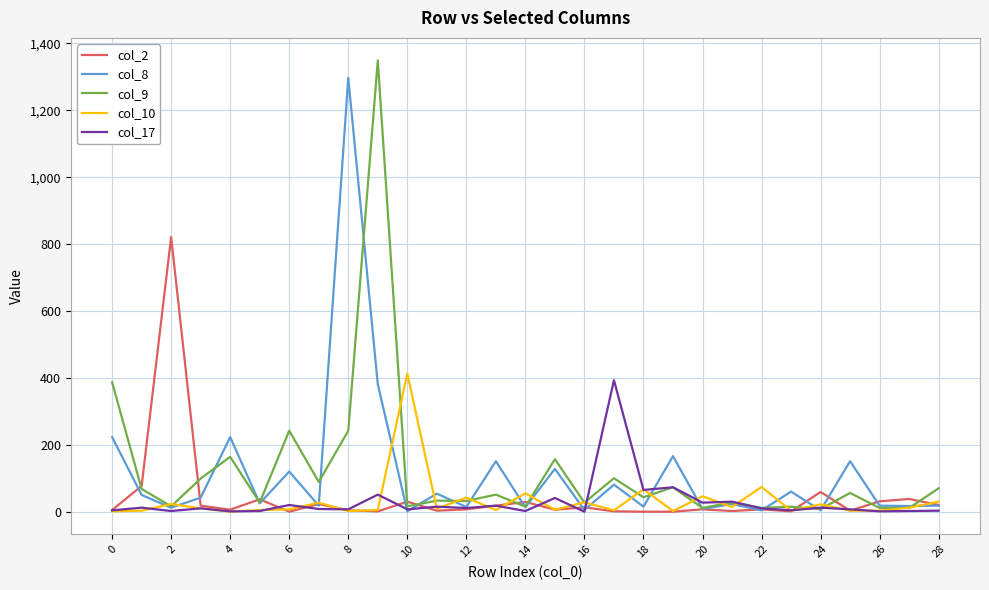

What is the maximum value shown in the chart?

1349